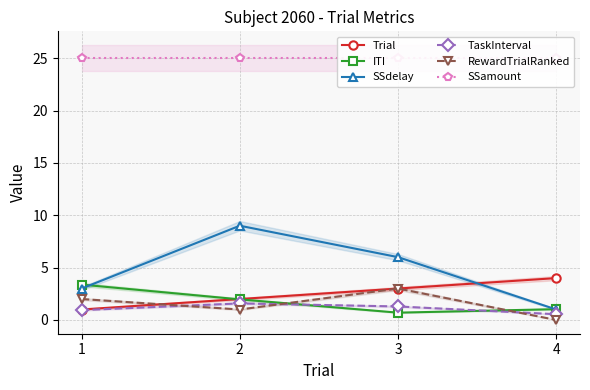

Is this an area chart (filled region under the line)?

No